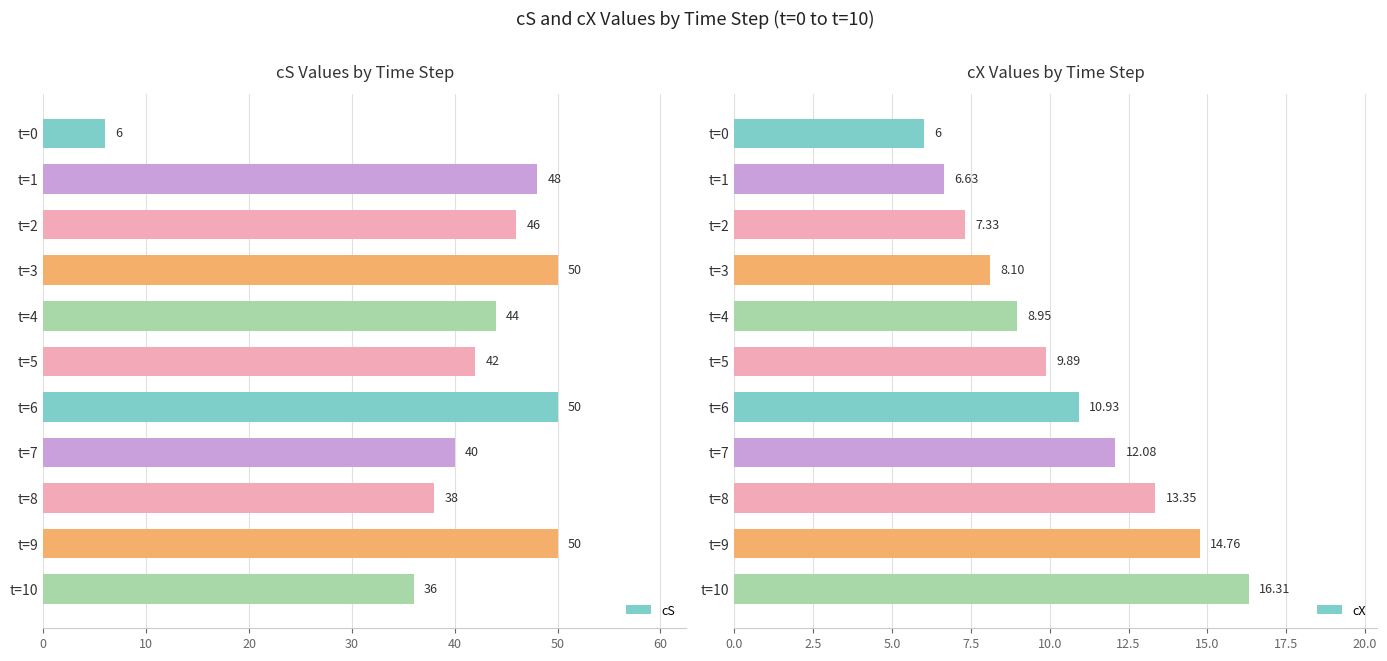

Rank the series by their maximum value, from lowest to highest.

cX, cS